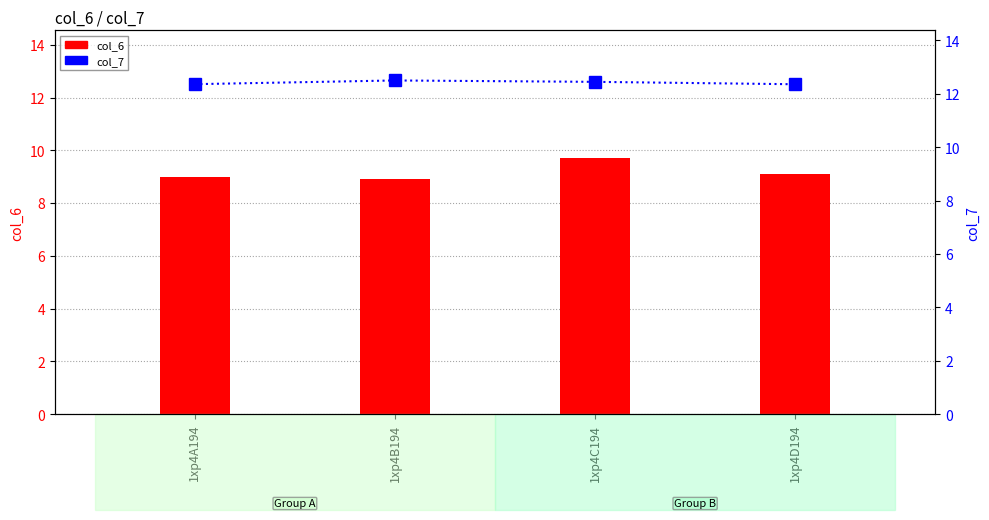

At which category does the chart reach its peak across all series?

1xp4B194